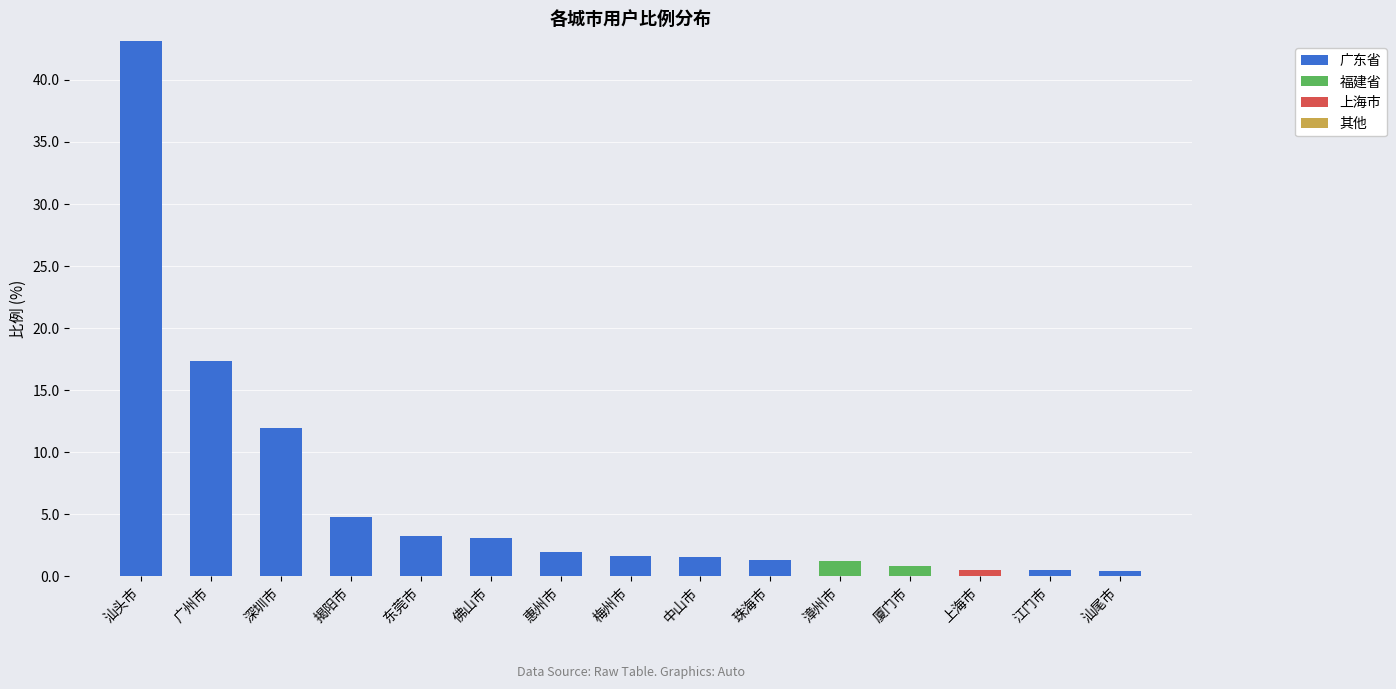

What is the maximum value for 广东省?

43.1